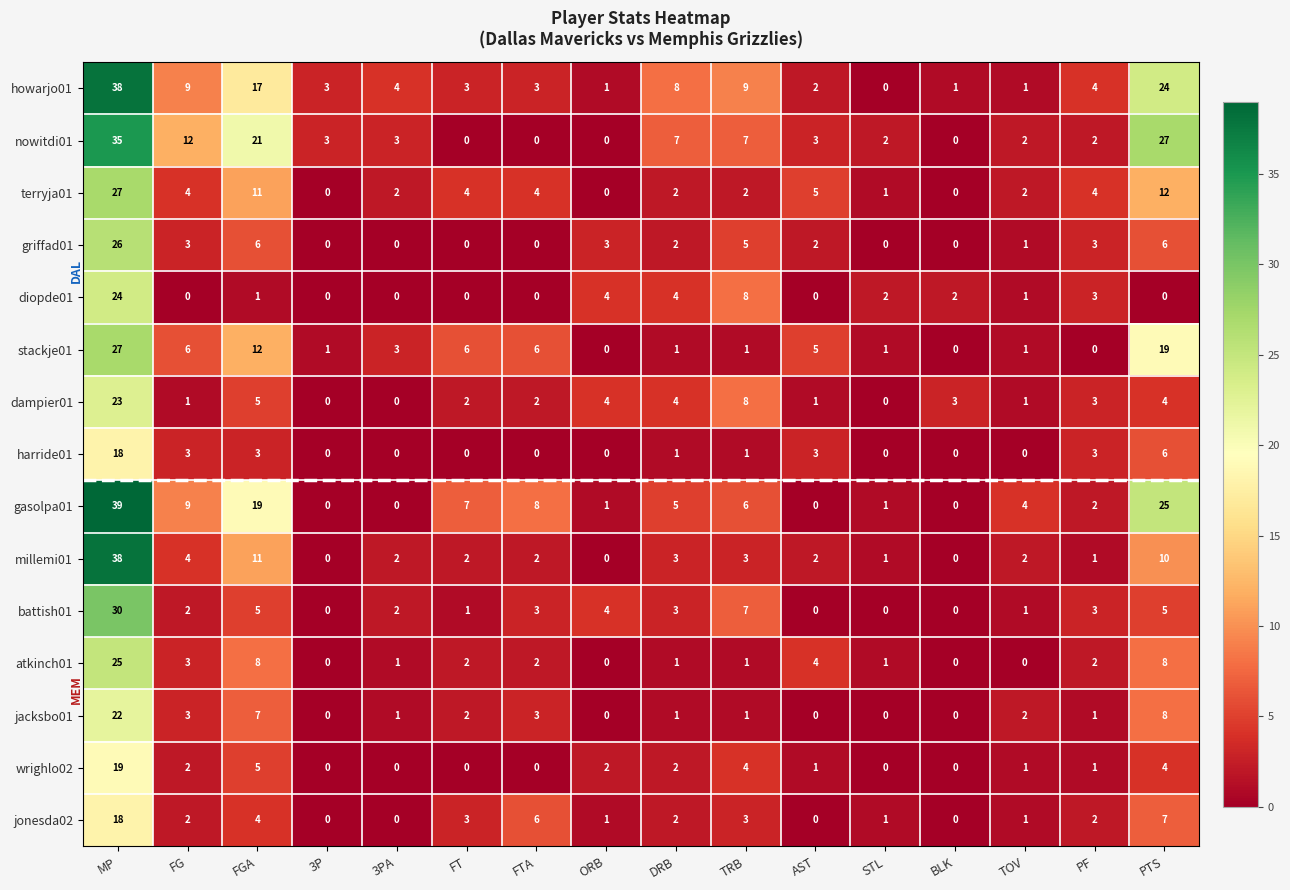

Is the value of diopde01 at PTS greater than the value of stackje01 at FTA?

No